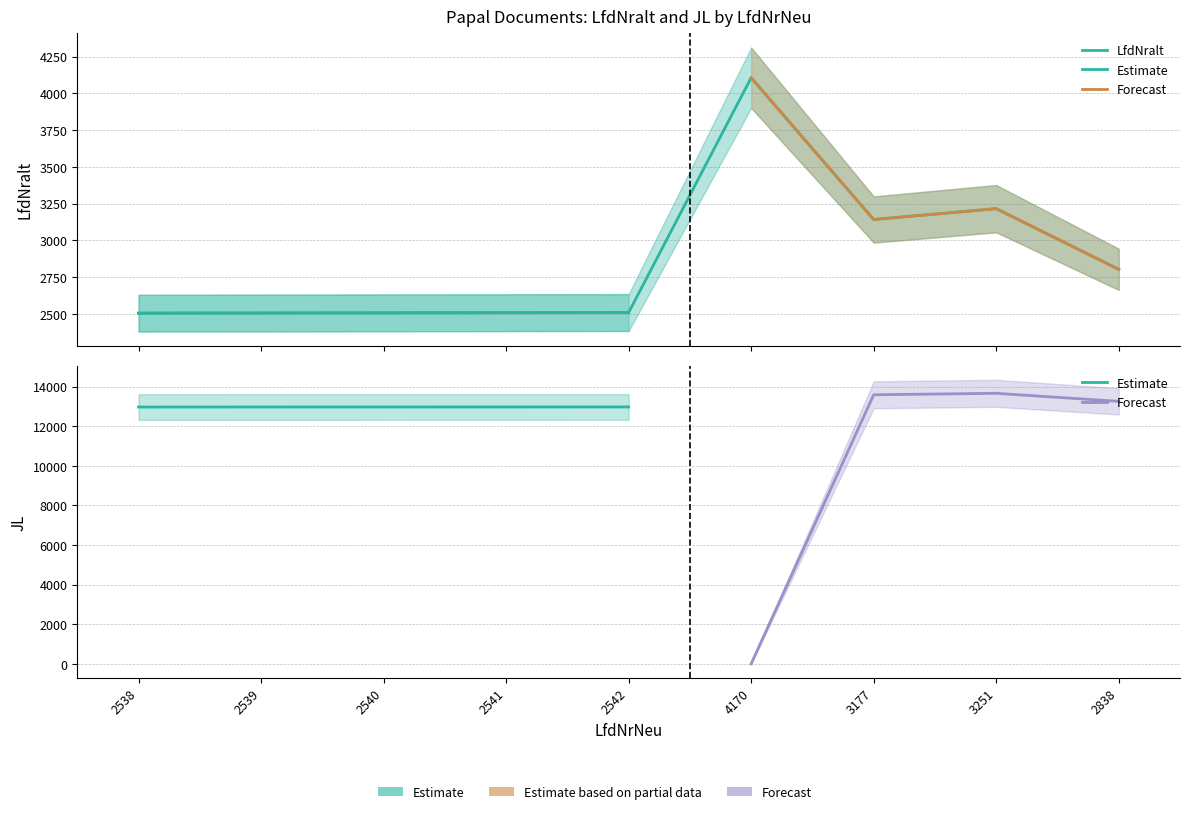

List the labels in order of value, smallest first.

2538, 2539, 2540, 2541, 2542, 2838, 3177, 3251, 4170